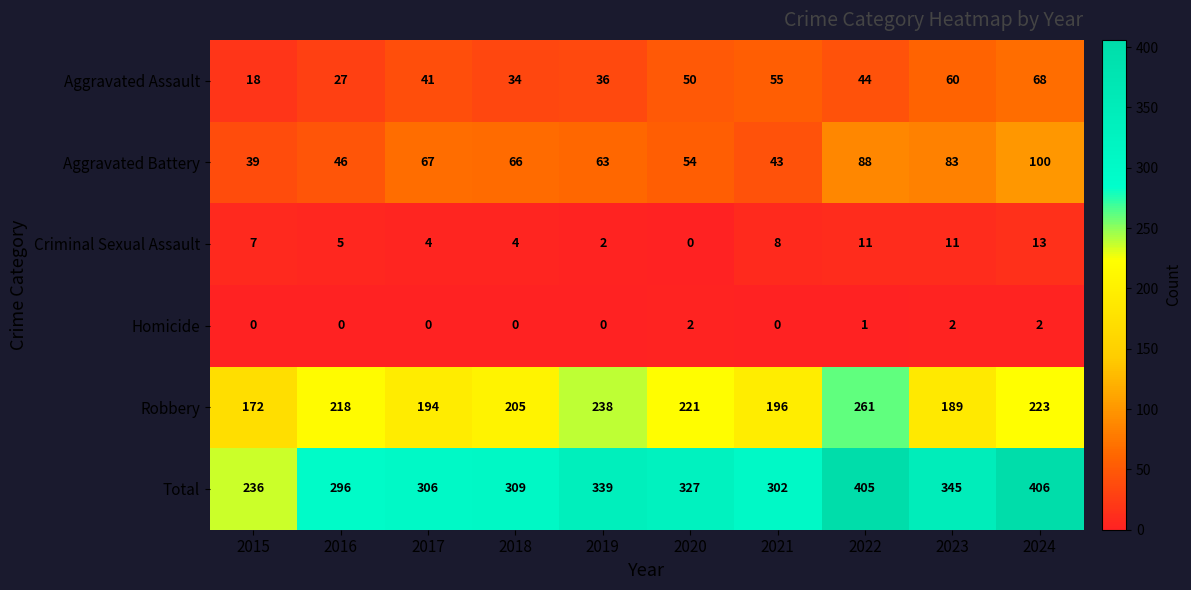

How many distinct data groups are displayed?

6